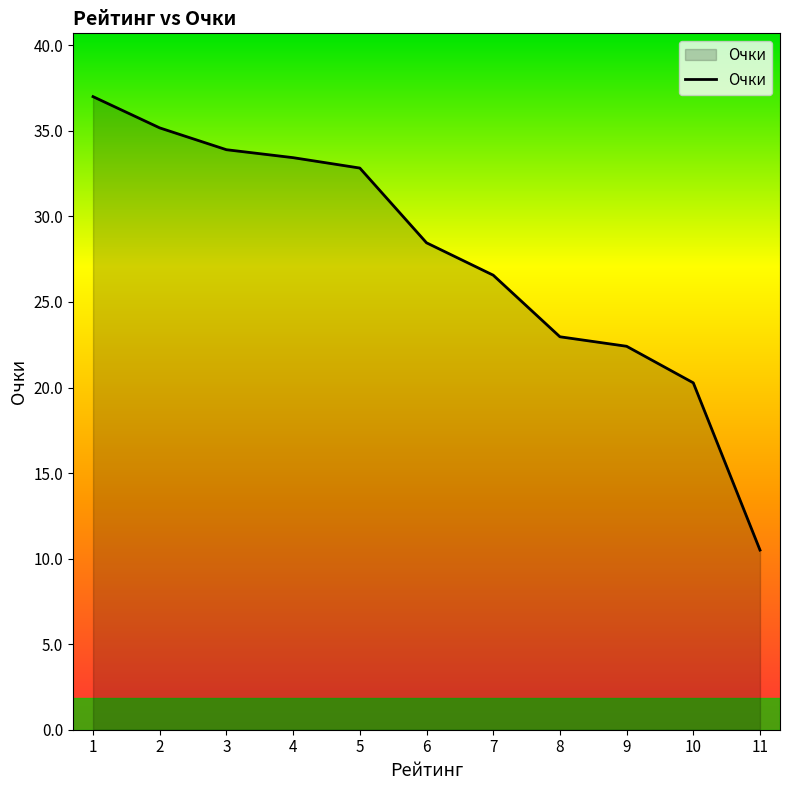

Read the value at 4.

33.4